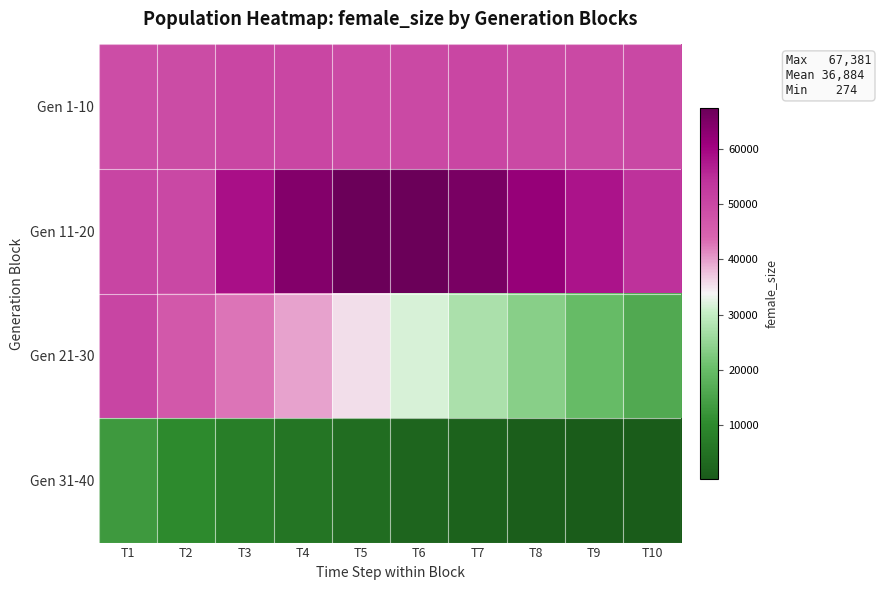

Reading left to right, extract all data points from this chart.

Gen 1-10: T1=48863	T2=49110	T3=50152	T4=50265	T5=49538	T6=49764	T7=50326	T8=49742	T9=49562	T10=49990
Gen 11-20: T1=50440	T2=50031	T3=58494	T4=64005	T5=67193	T6=67381	T7=65310	T8=61783	T9=58052	T10=54083
Gen 21-30: T1=50493	T2=46598	T3=42741	T4=39596	T5=35627	T6=31644	T7=27523	T8=23719	T9=19900	T10=16343
Gen 31-40: T1=13115	T2=10295	T3=7803	T4=5814	T5=4054	T6=2620	T7=1645	T8=966	T9=518	T10=274